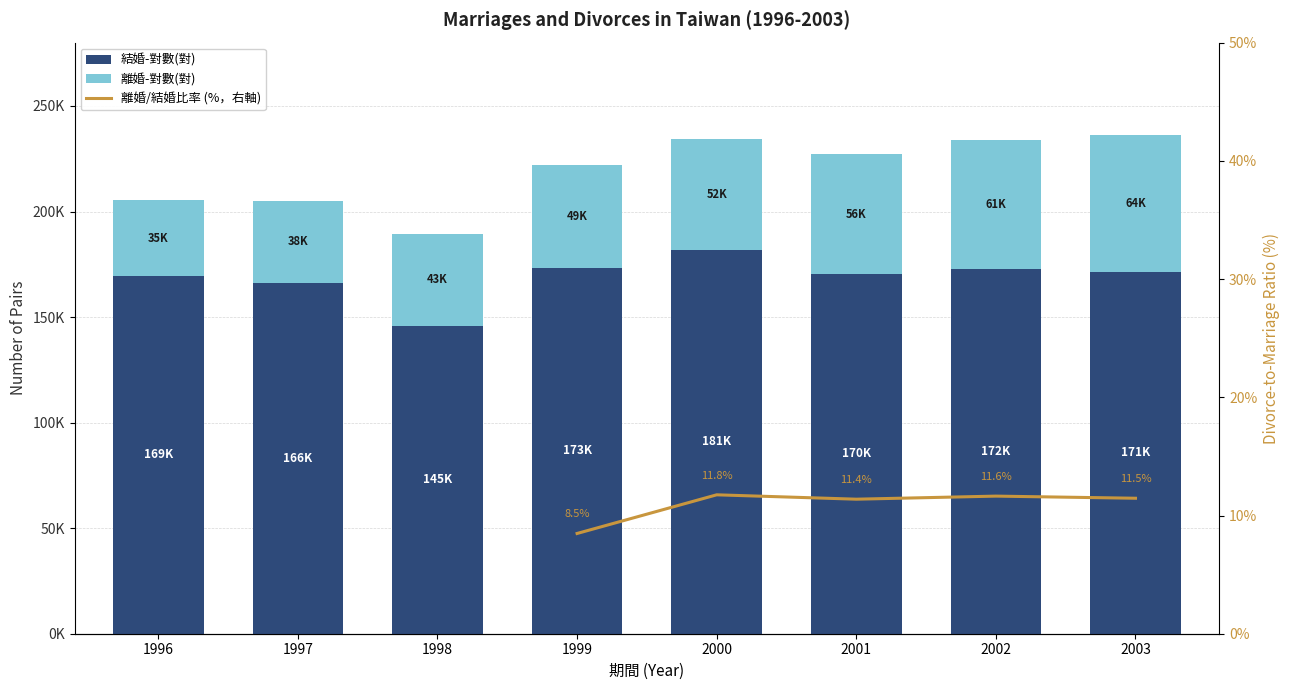

True or false: 結婚-對數(對) has a value of 181642.0 at 2000.

True